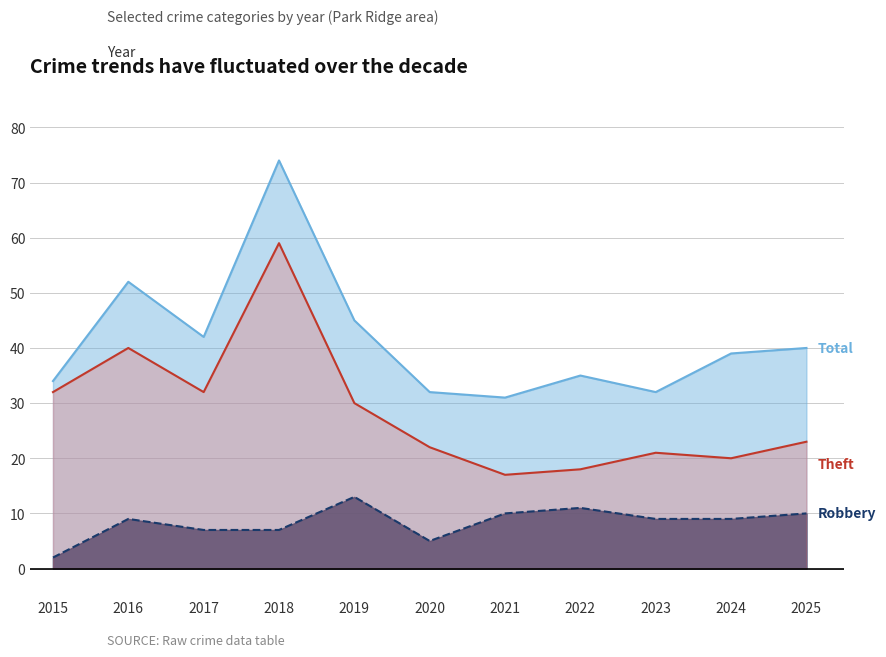

Reading right to left, list all the values displayed in this chart.

Total: 40	39	32	35	31	32	45	74	42	52	34
Robbery: 10	9	9	11	10	5	13	7	7	9	2
Theft: 23	20	21	18	17	22	30	59	32	40	32